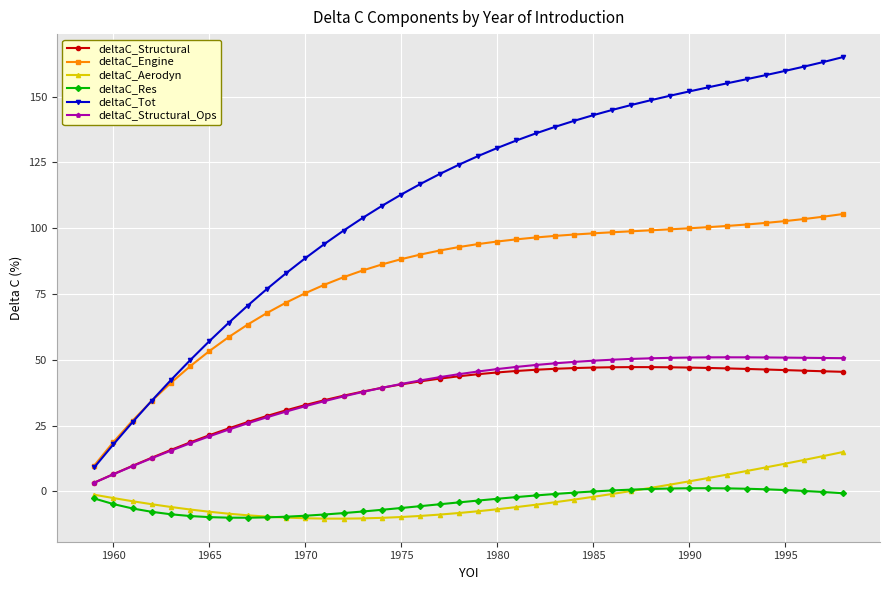

What is the value of the deltaC_Engine point at the 37th from the left?

102.7